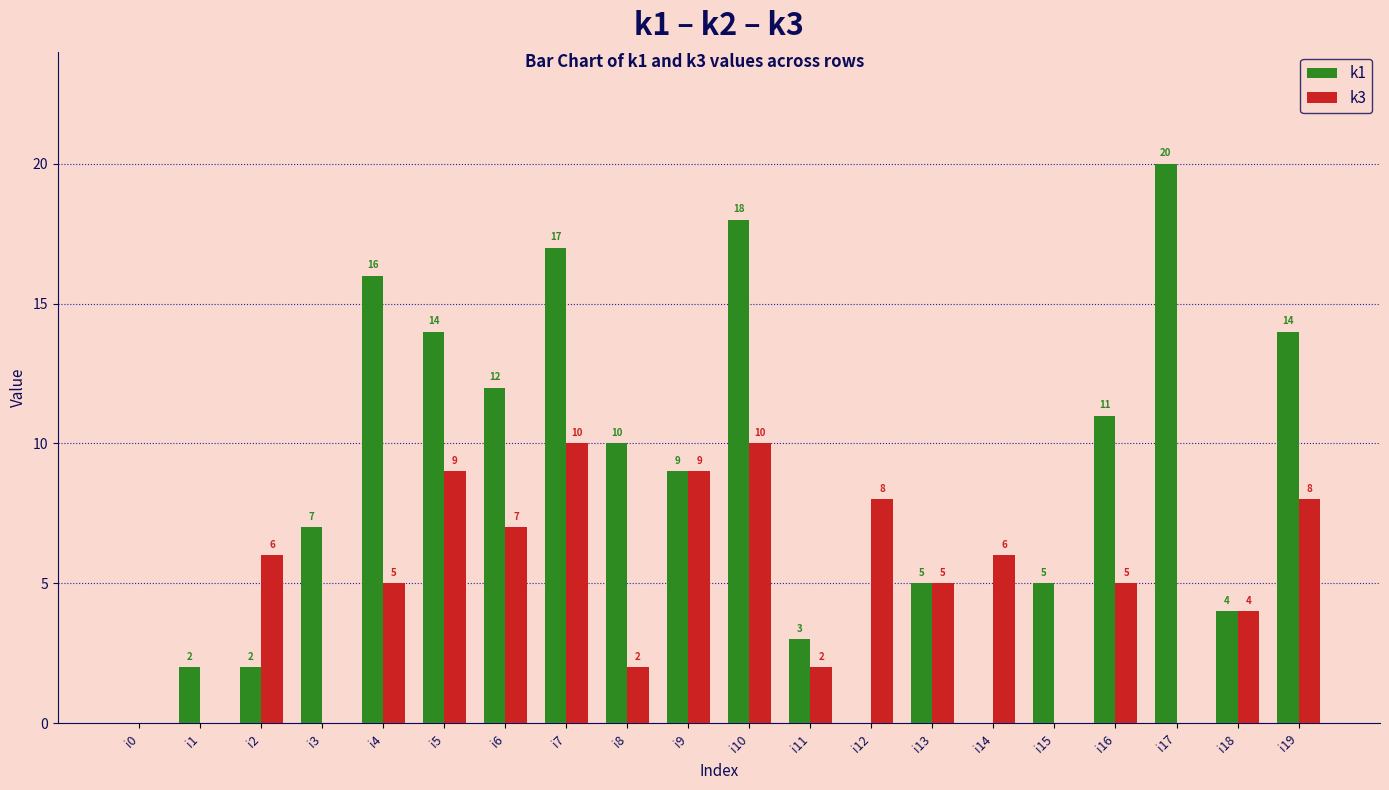

How many categories are shown in the chart?

20